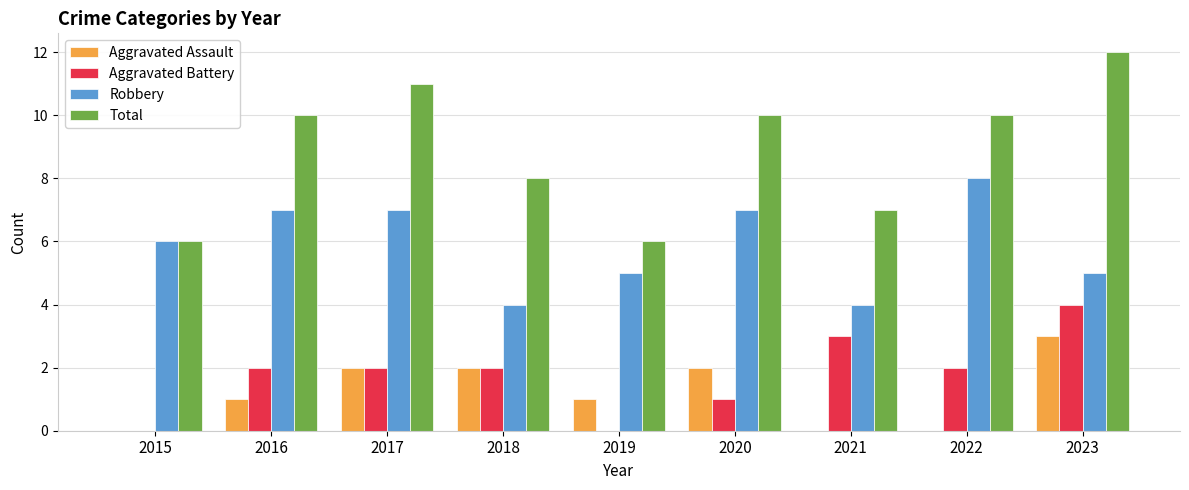

True or false: Robbery has a value of 4 at 2018.

True